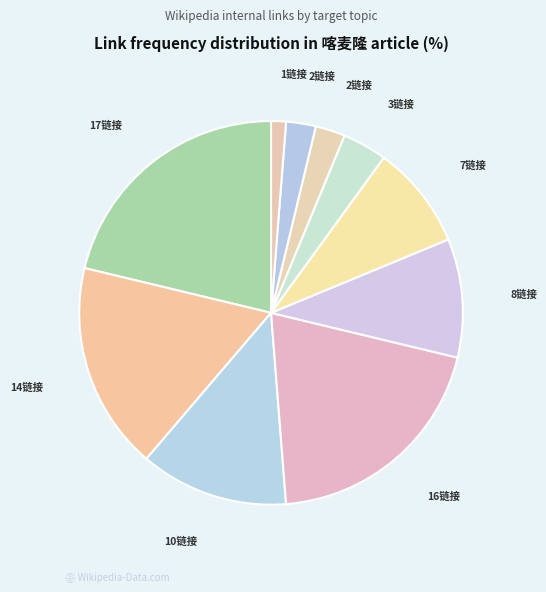

How many slices are in this pie chart?

10